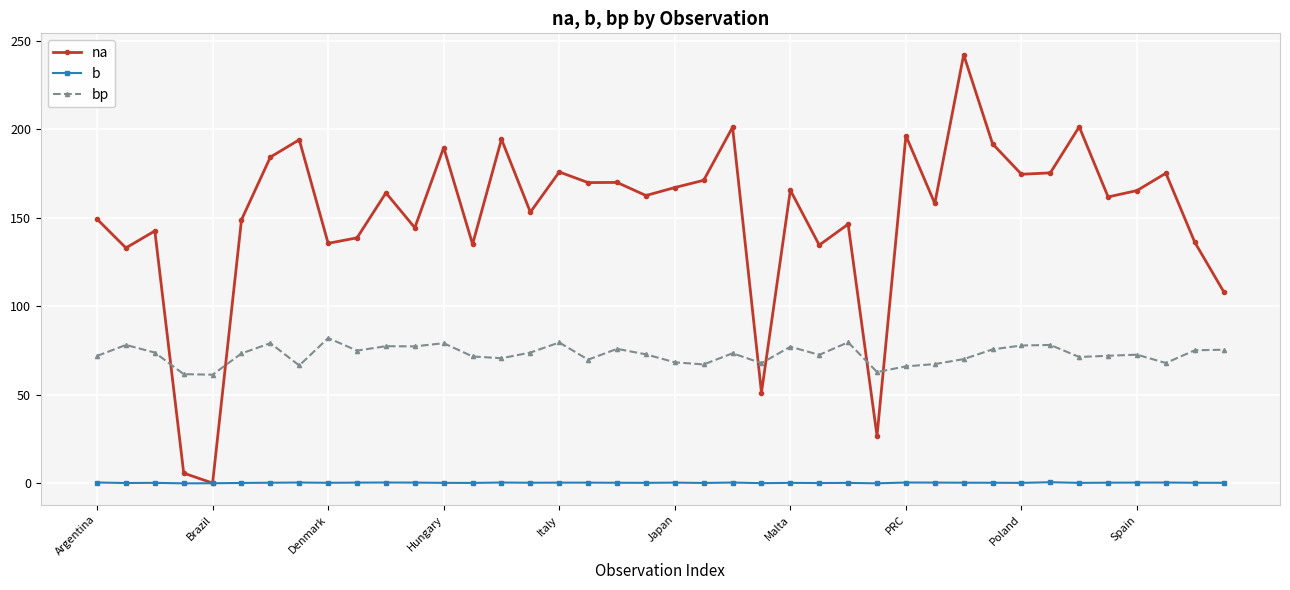

Rank the series by their maximum value, from lowest to highest.

b, bp, na